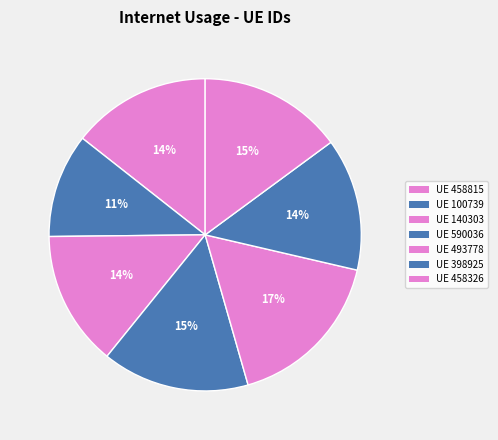

Count the number of slices in the pie.

7